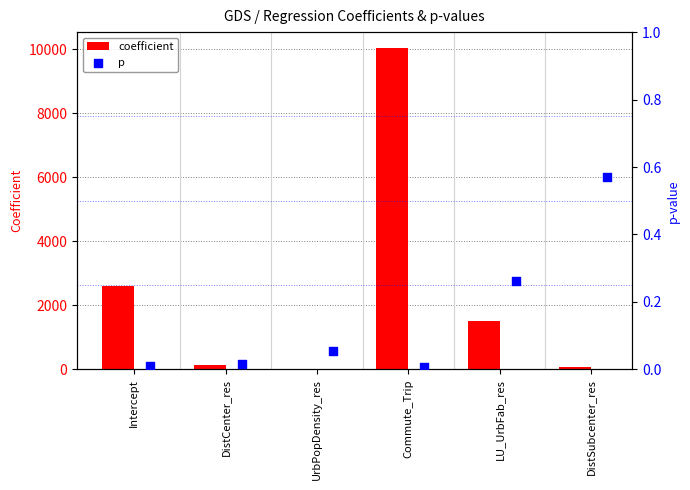

The coefficient series shows 10034.5 at Commute_Trip. True or false?

True